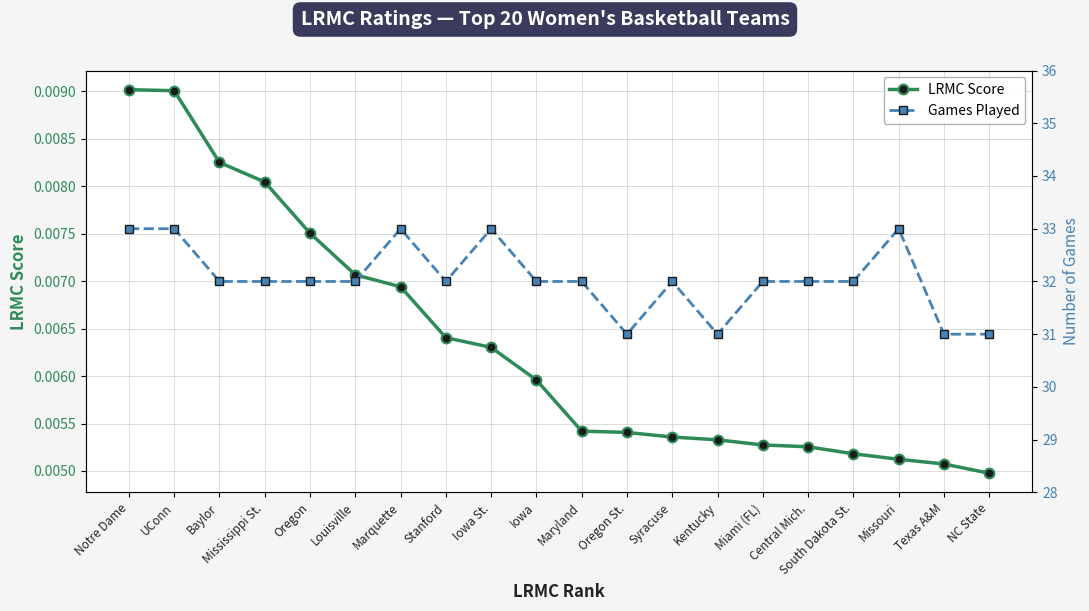

How many interior local peaks does the Games Played series have?

4